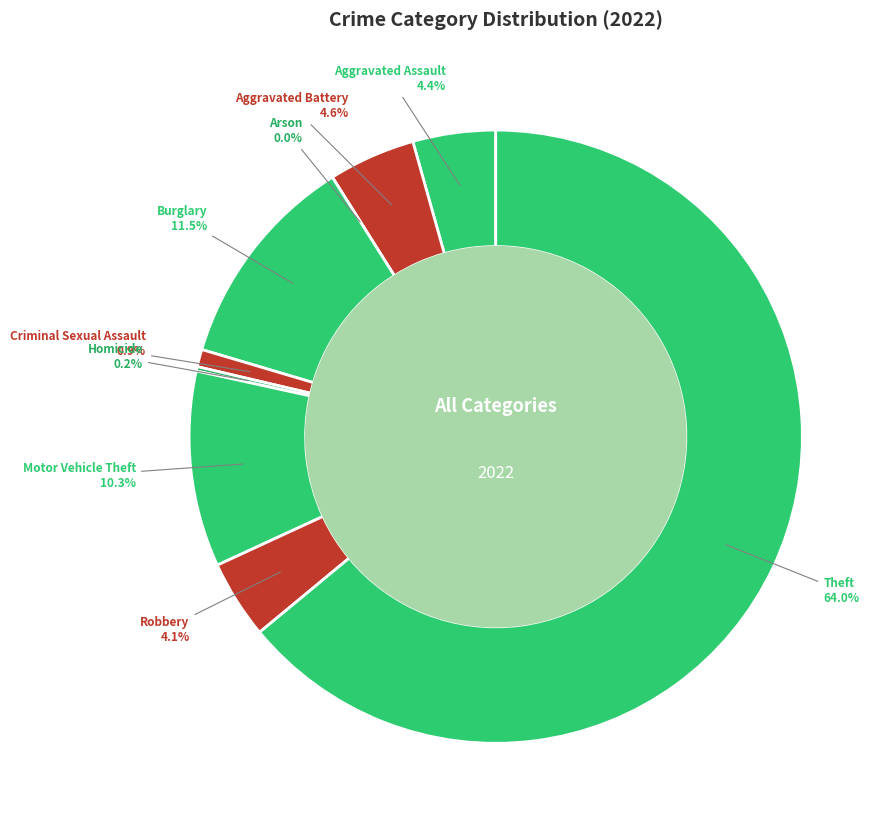

To the nearest percent, what portion does Aggravated Assault represent?

4%